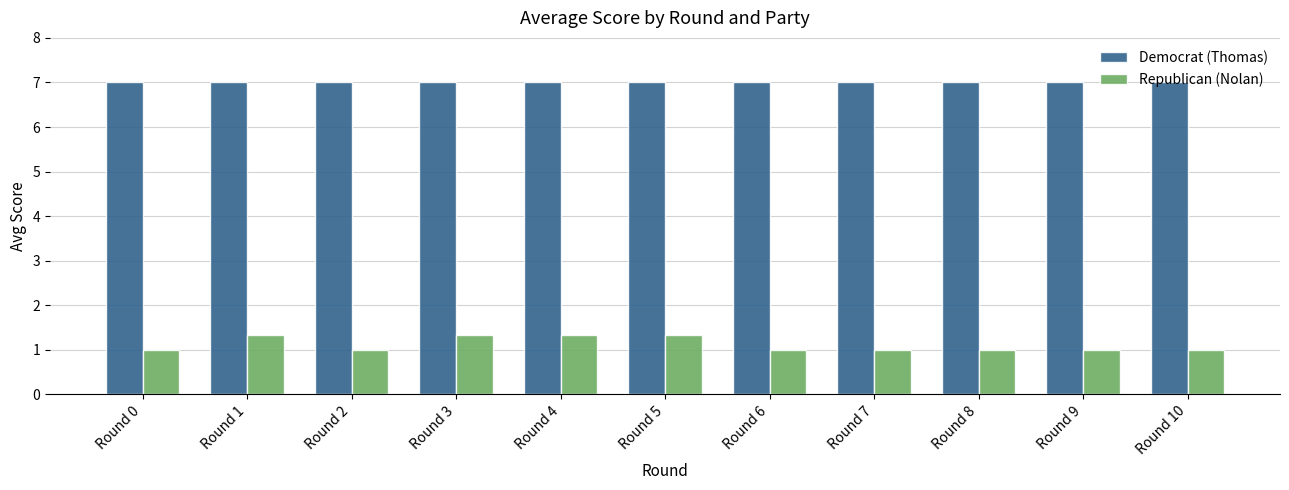

Is it true that Republican (Nolan) equals 1.0 at Round 8?

True